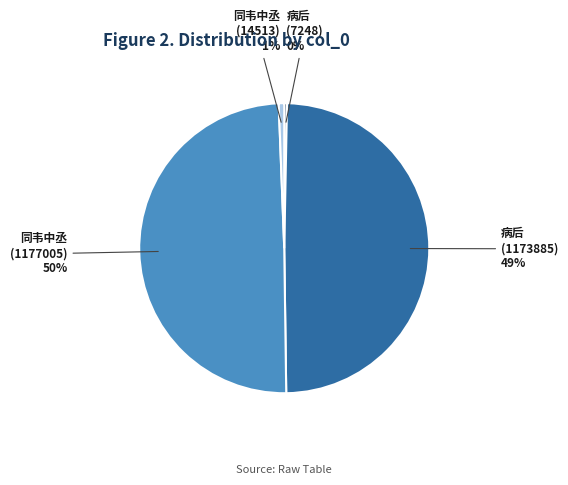

Is there a majority slice in this chart?

No